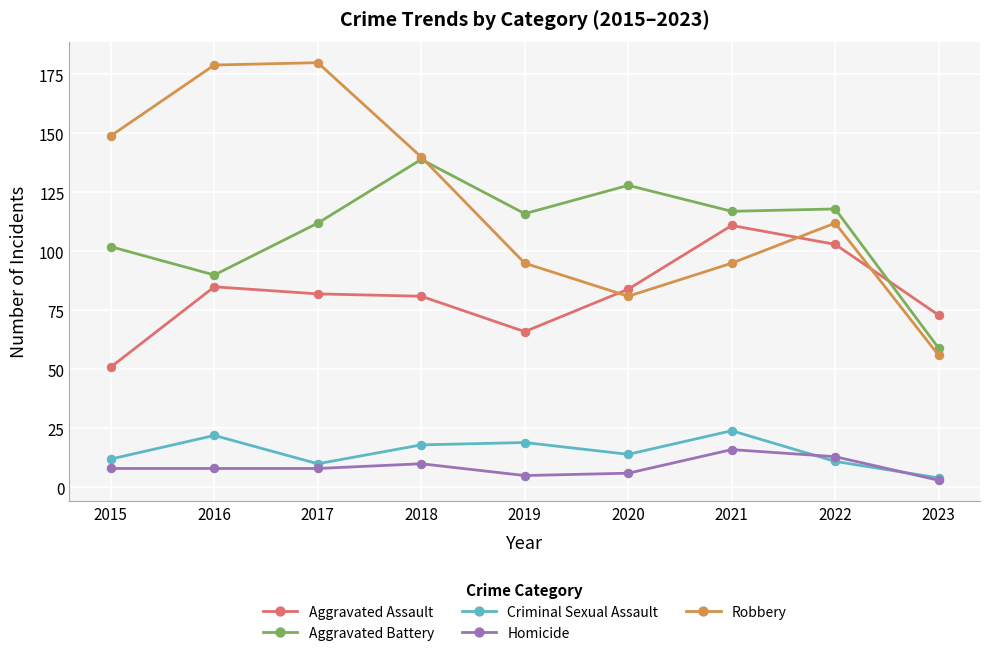

What is the value of the Criminal Sexual Assault point at the 9th from the left?

4